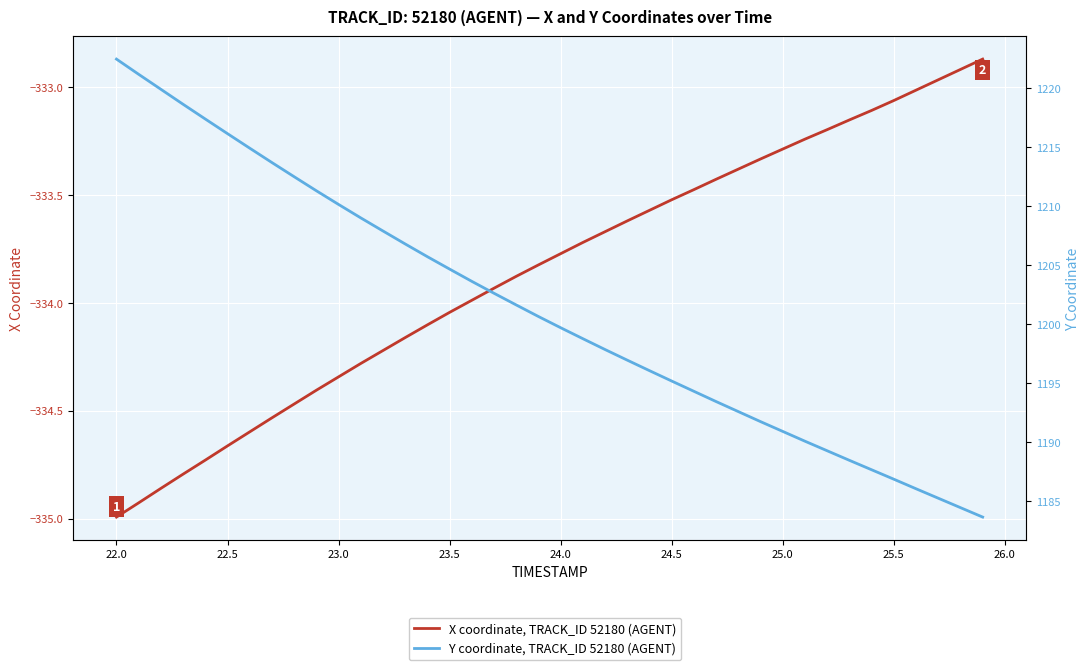

What is the minimum value shown in the chart?

-335.0